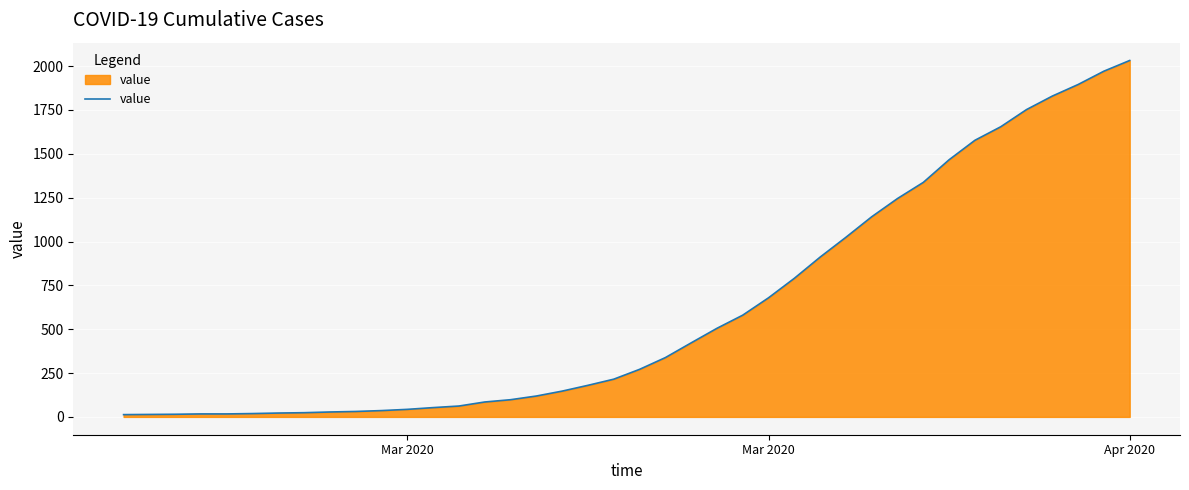

What is the difference between the maximum and second lowest values?

2018